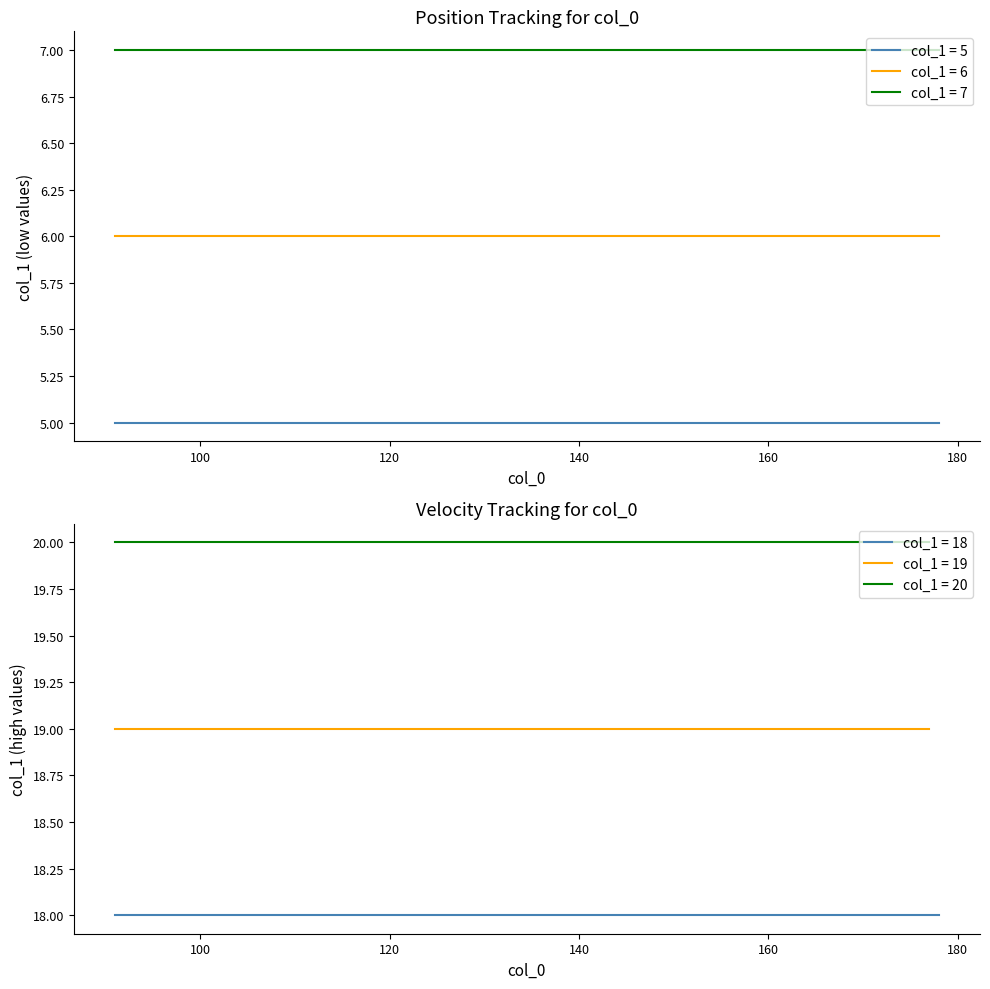

True or false: col_1 group B has more than 1 interior local peaks.

False